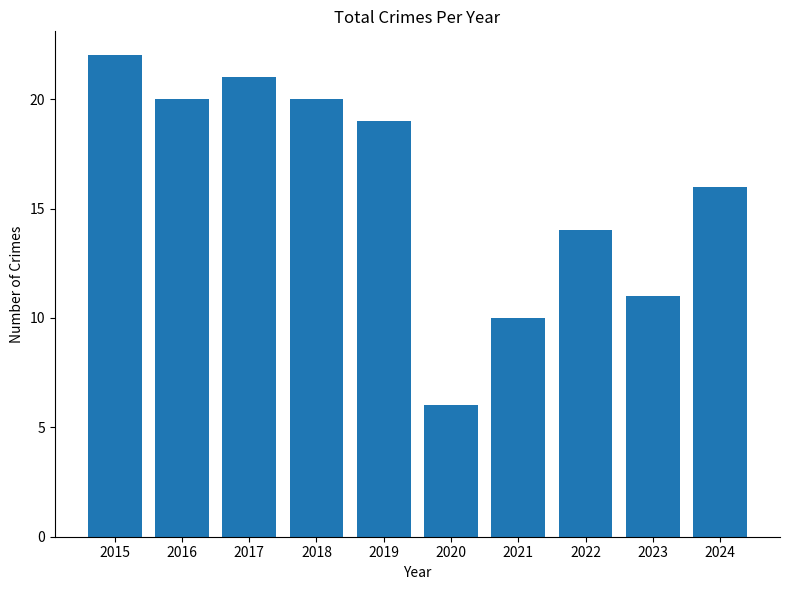

How many values are below 19?

5